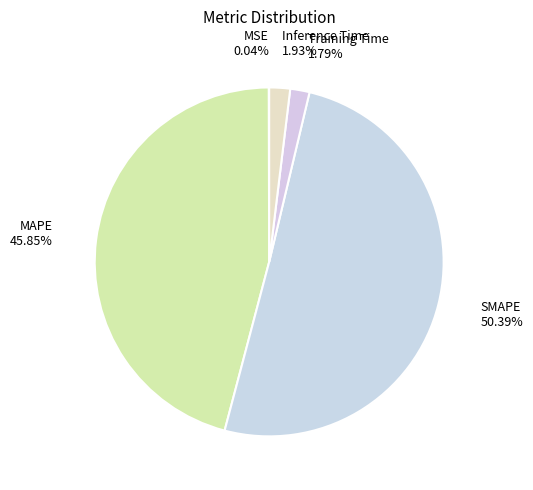

Does SMAPE account for over 50% of the chart?

Yes